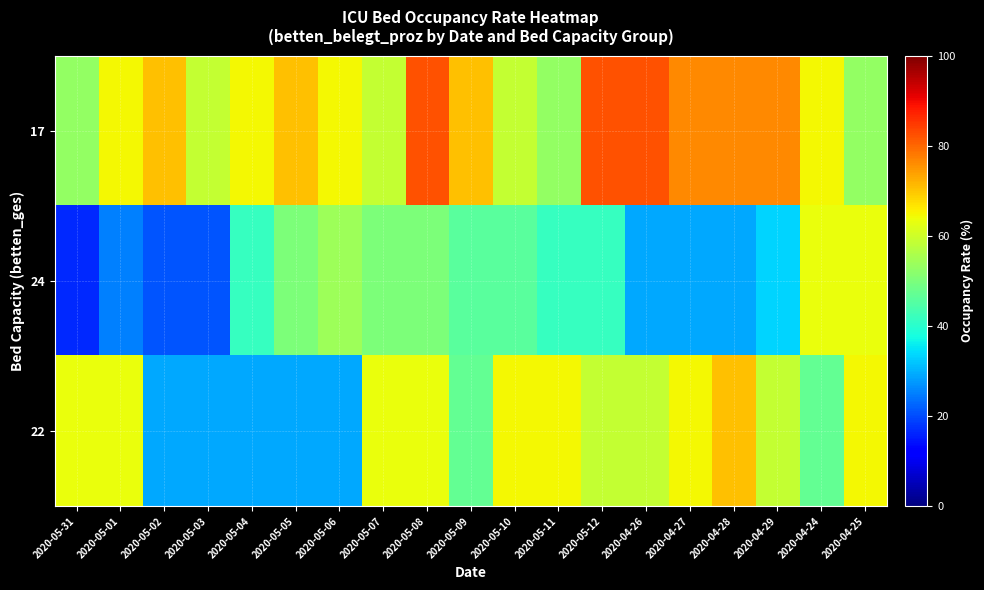

Which series has the largest total across all categories?

17